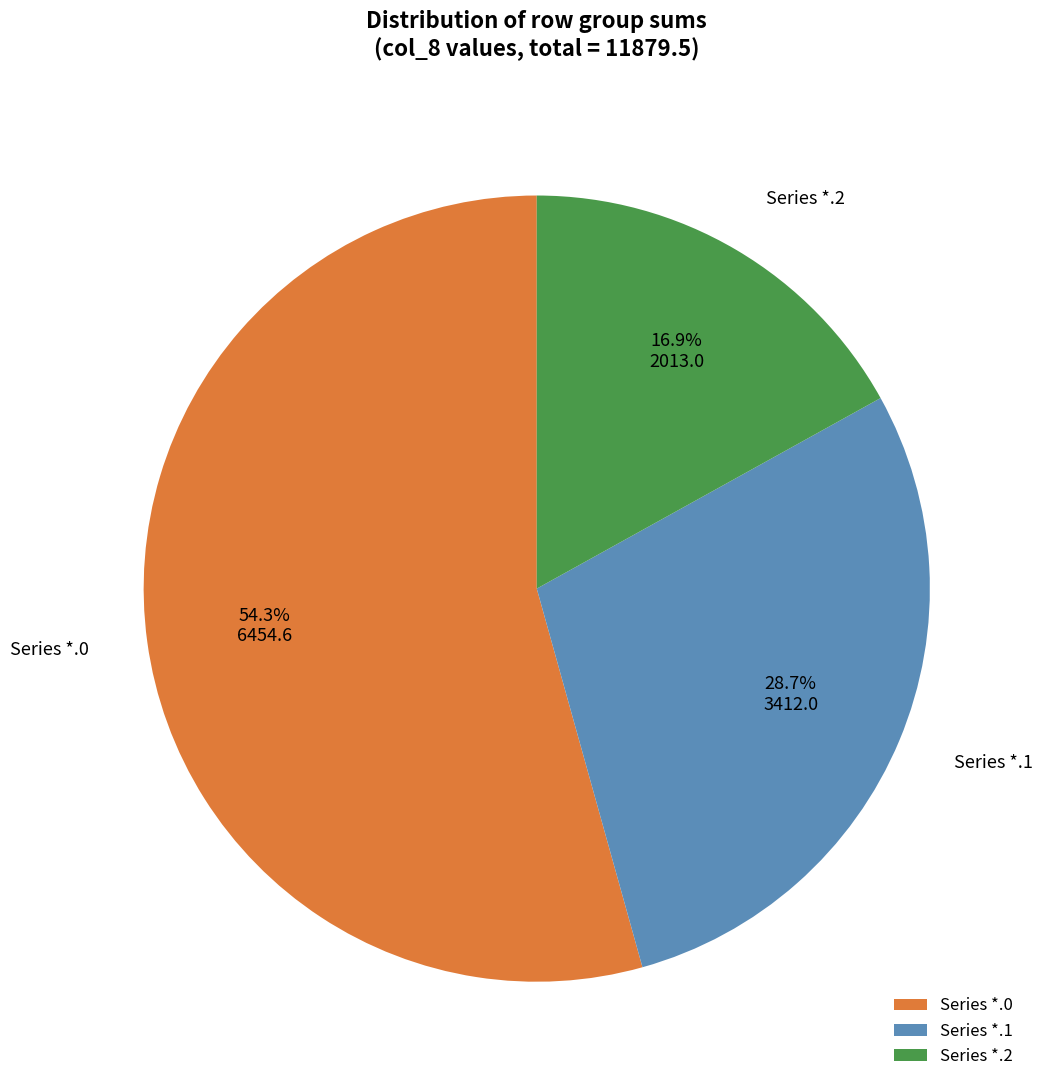

To the nearest percent, what is the difference between the largest and smallest slice percentages?

37%